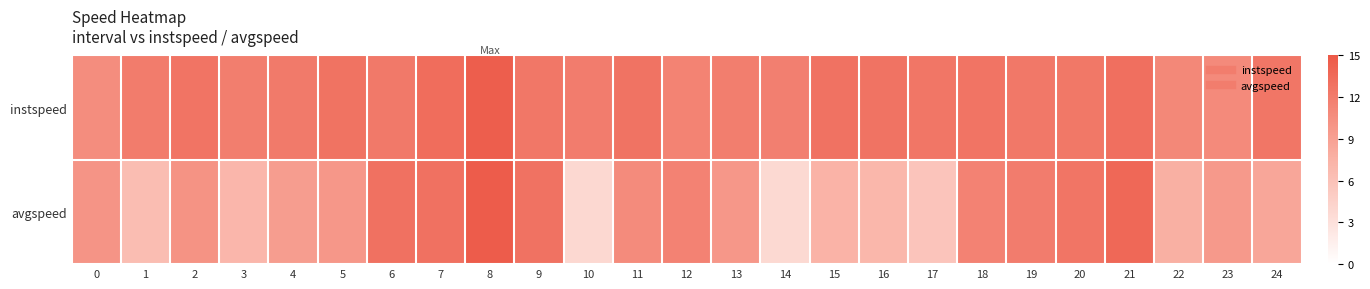

At how many categories does at least one series exceed 13?

3